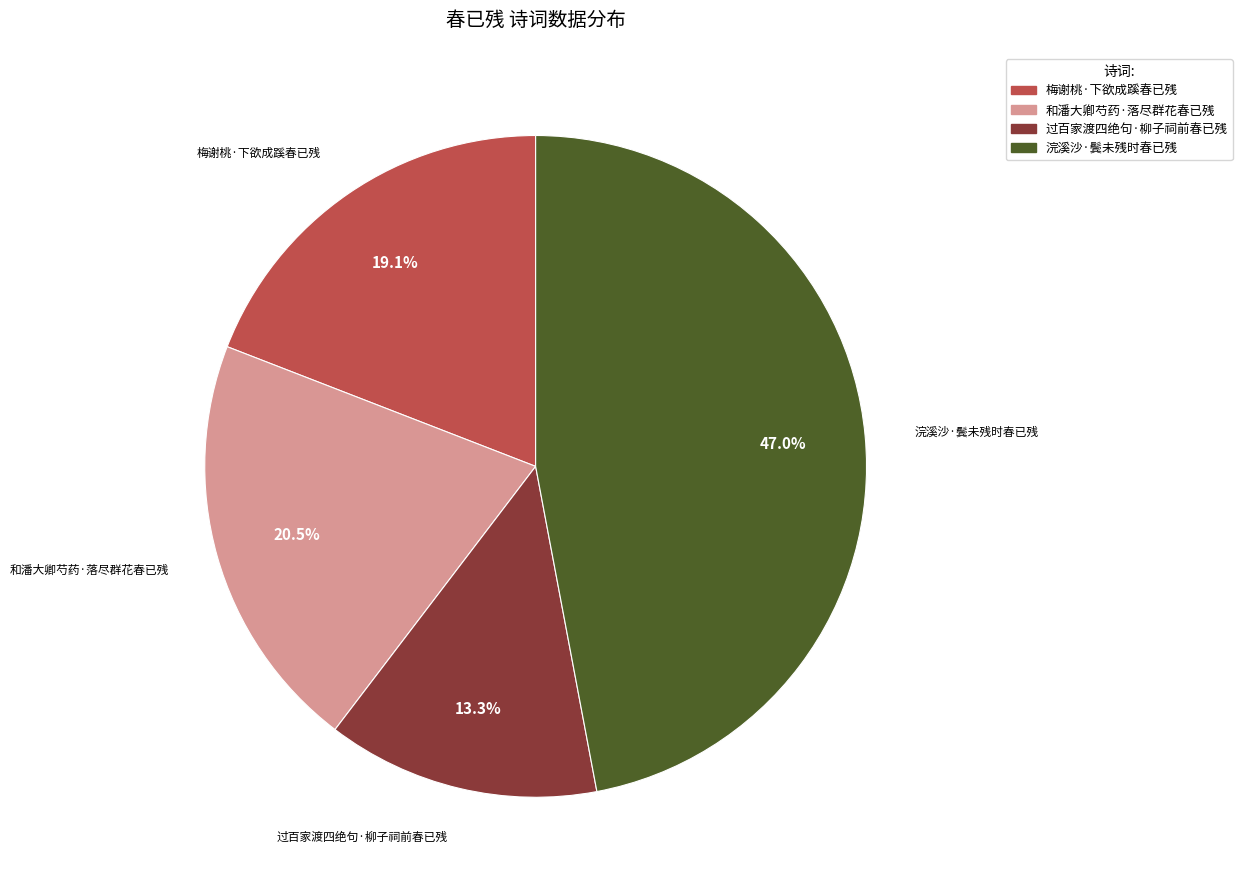

Is there any slice that represents more than half of the pie?

No